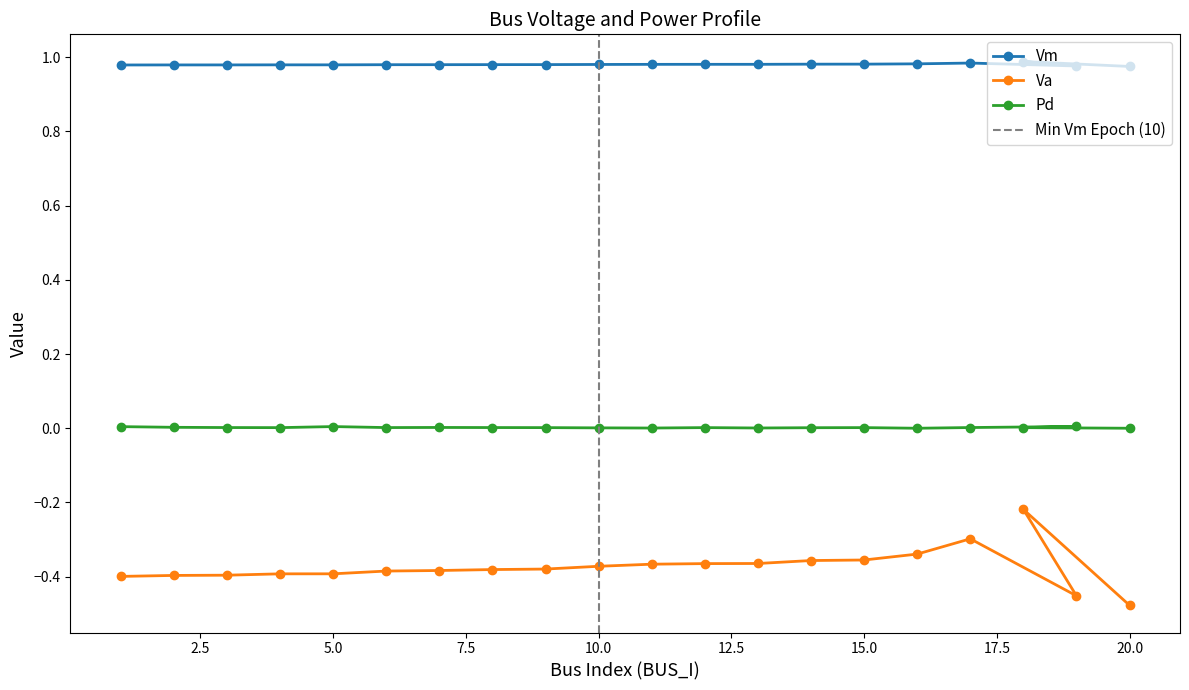

How many interior local valleys does the Vm series have?

1